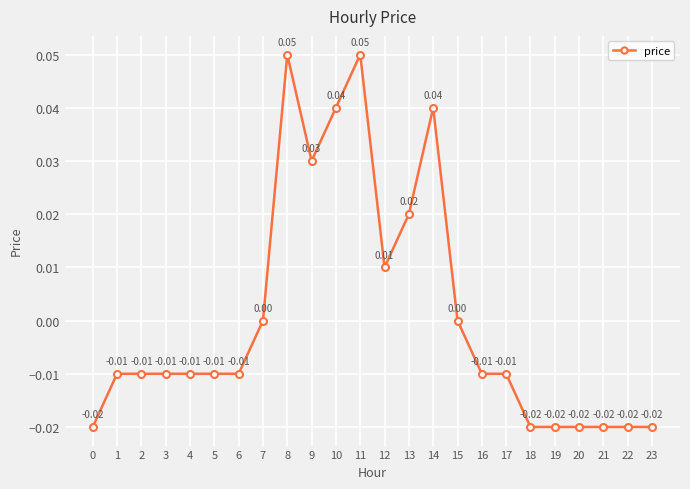

Between 11 and 2, which is larger?

11